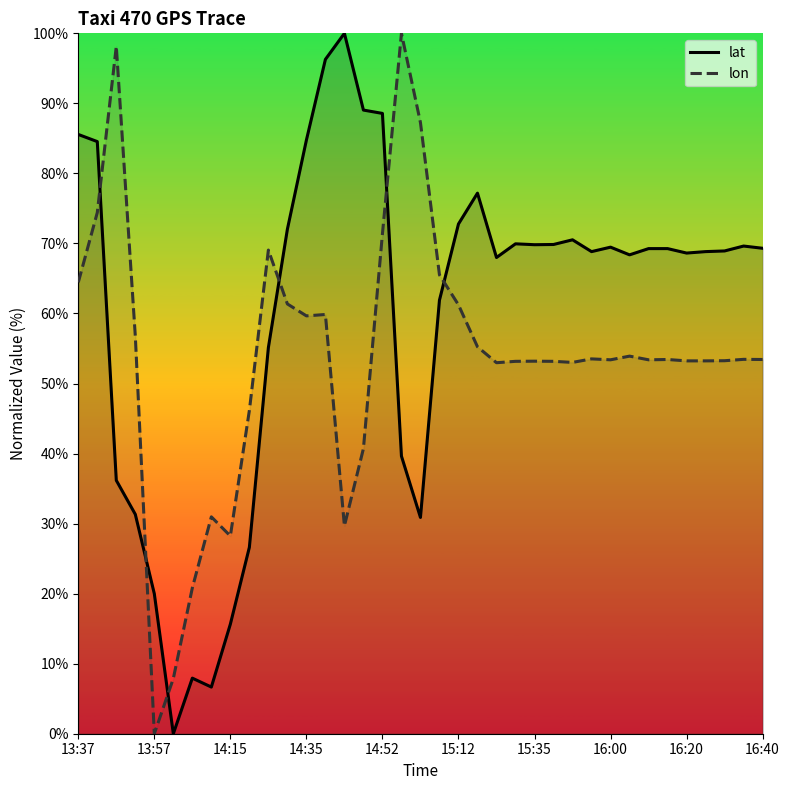

True or false: lon has a value of 42.4 at 15:12.

False